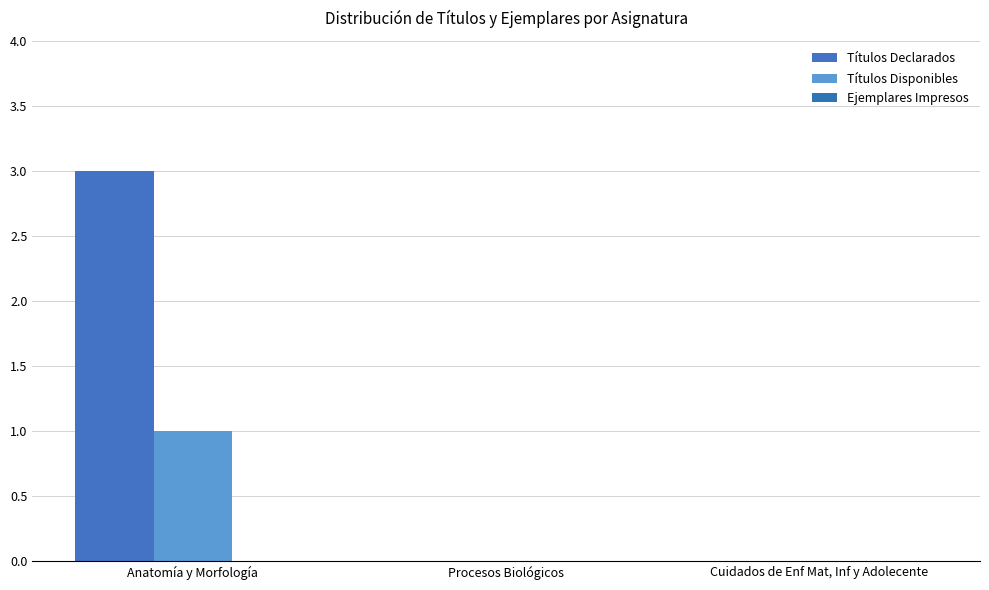

How many series are shown in this chart?

2